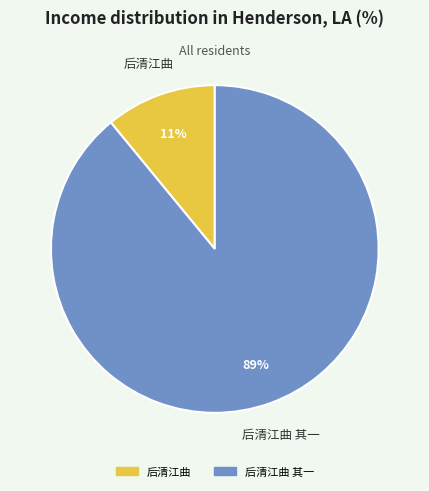

Rank the categories by value from lowest to highest.

后清江曲, 后清江曲 其一